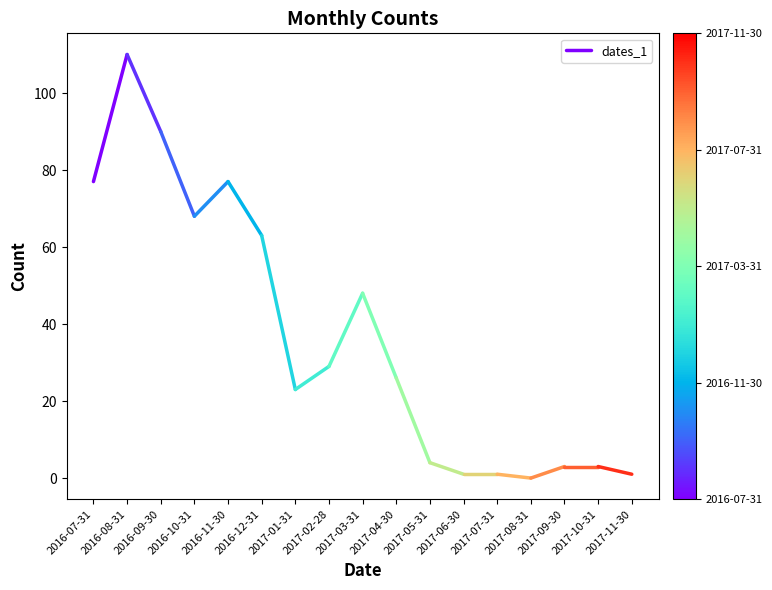

Does the chart display data point markers on the line(s)?

No